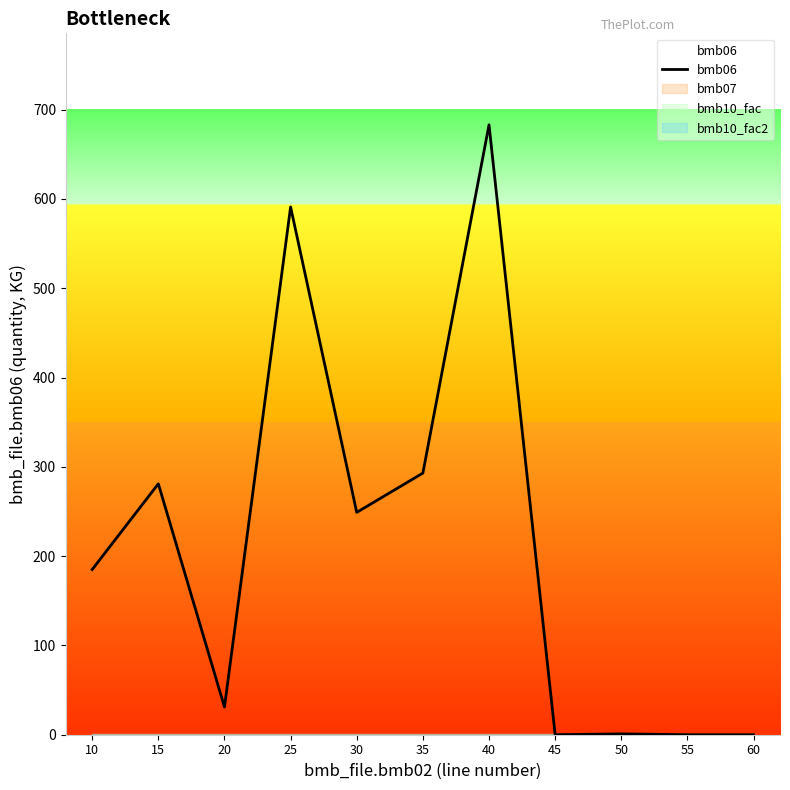

How many values are above zero?

8